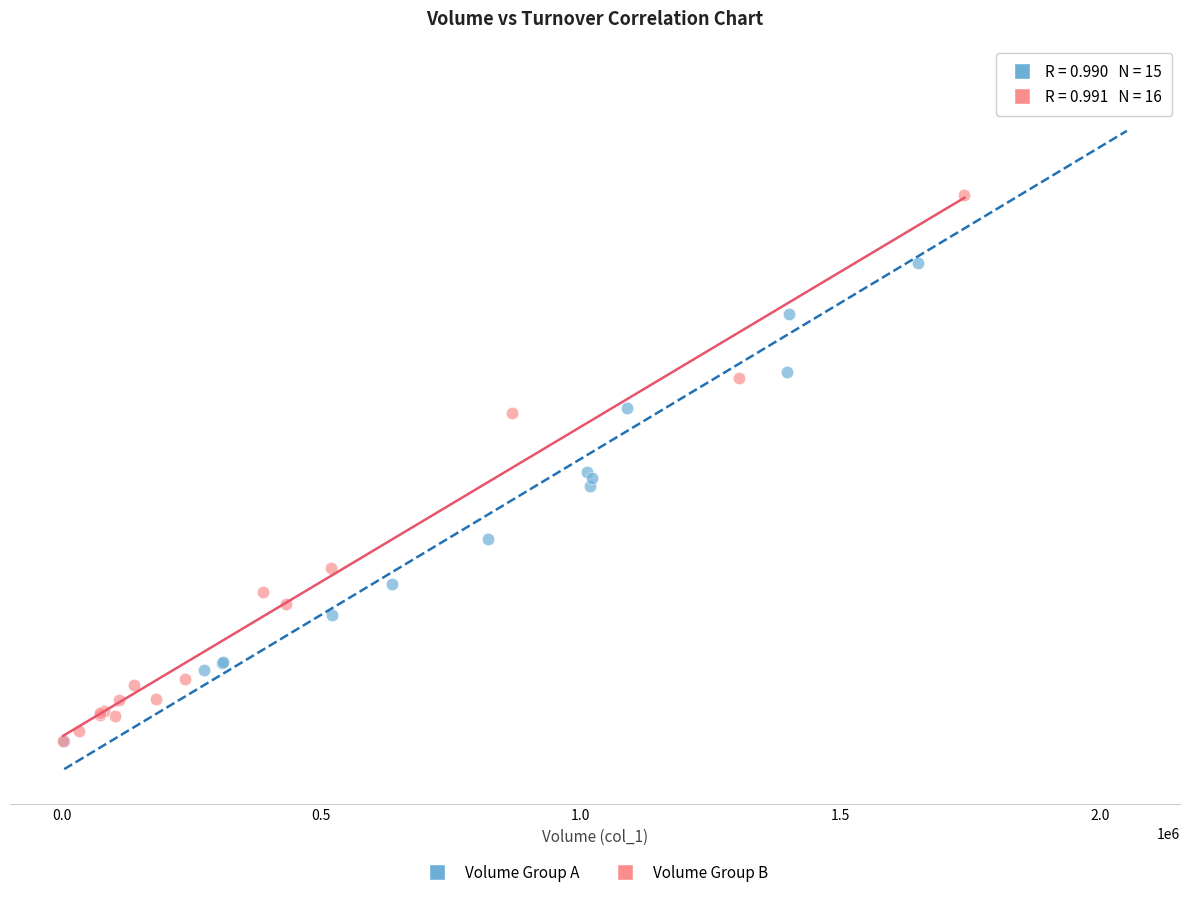

Which series contains the highest Y value?

Volume Group A